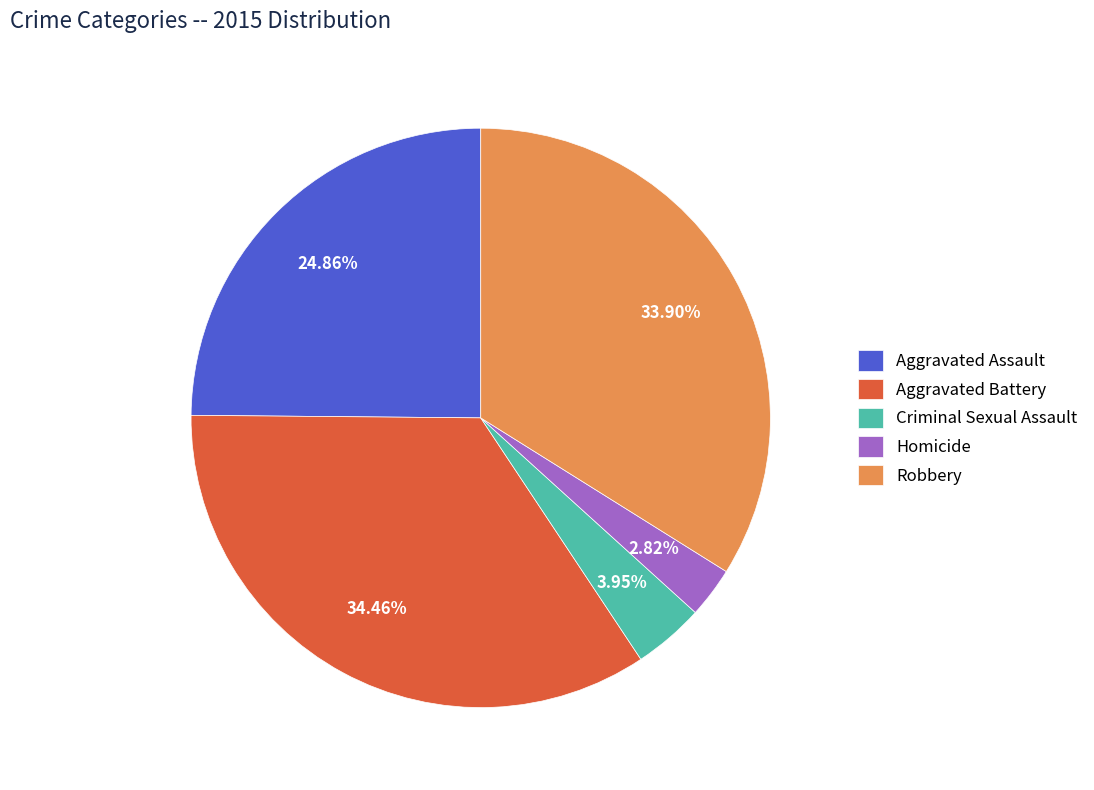

What is the largest slice in the pie chart?

Aggravated Battery